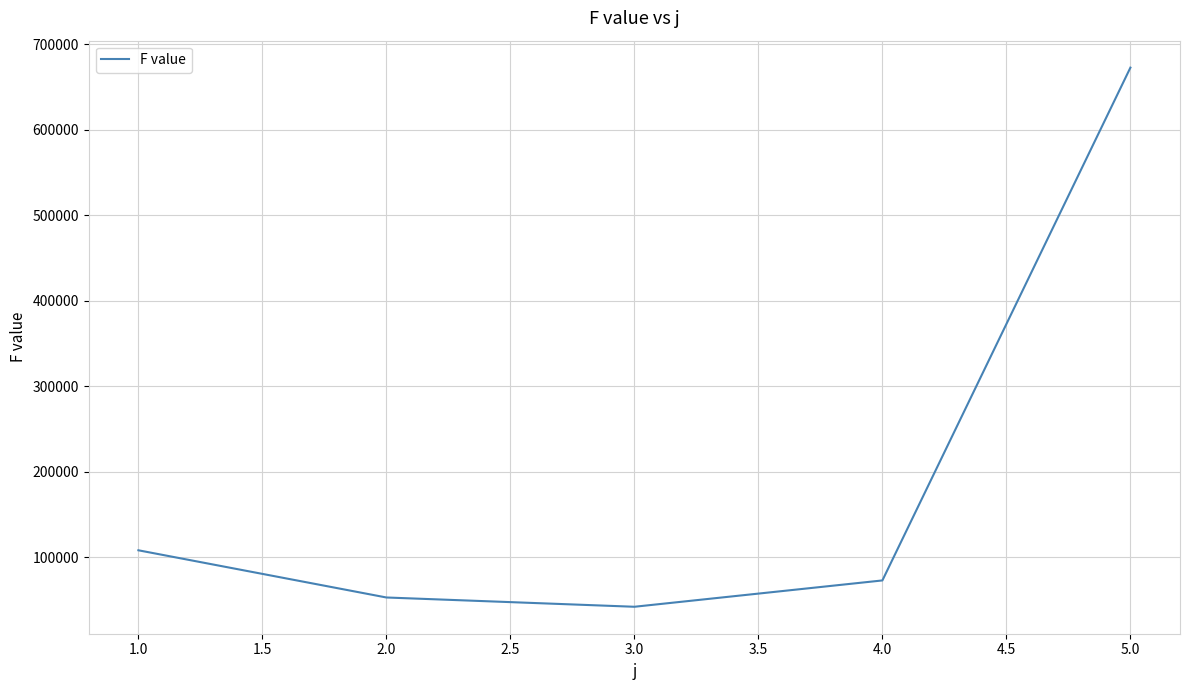

Is it true that the value at 2.0 is 53125.2?

True